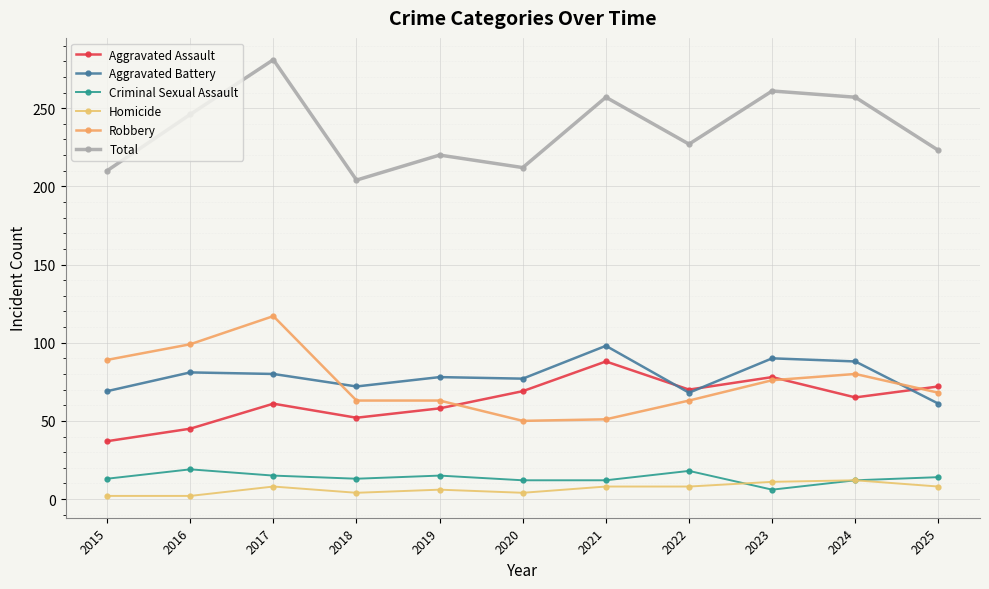

Does the chart have visible grid lines?

Yes